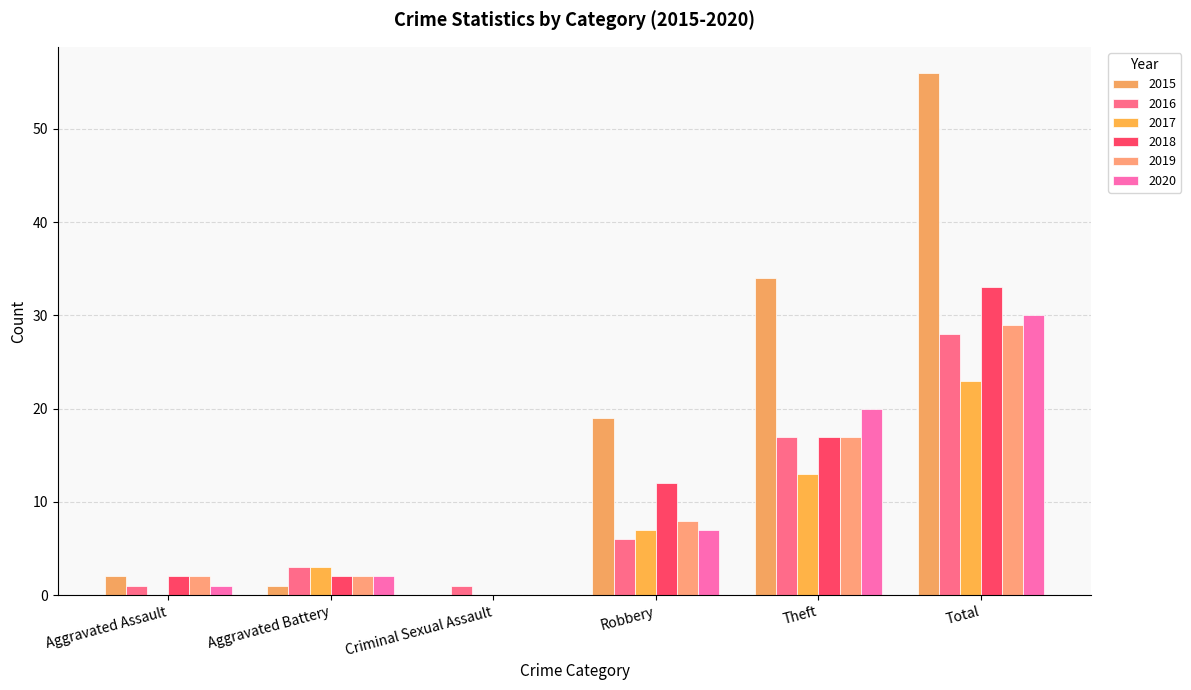

Where is 2018 nearest to the value 16?

Theft